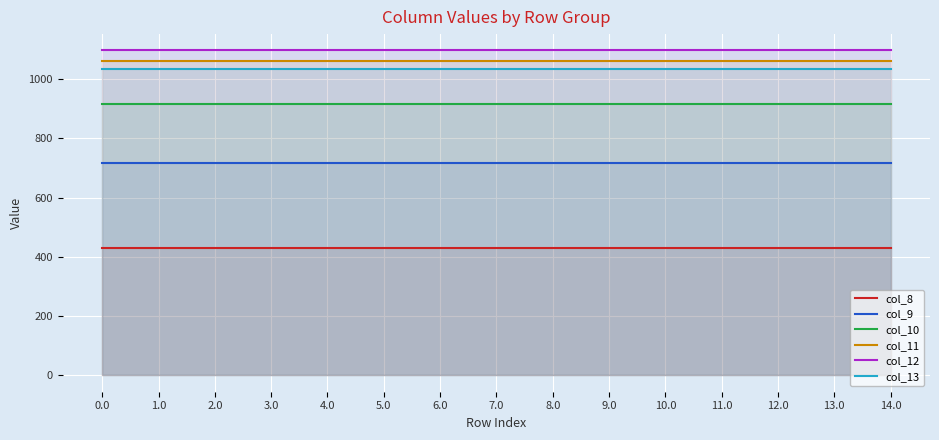

True or false: col_9 and col_10 cross at least once.

False